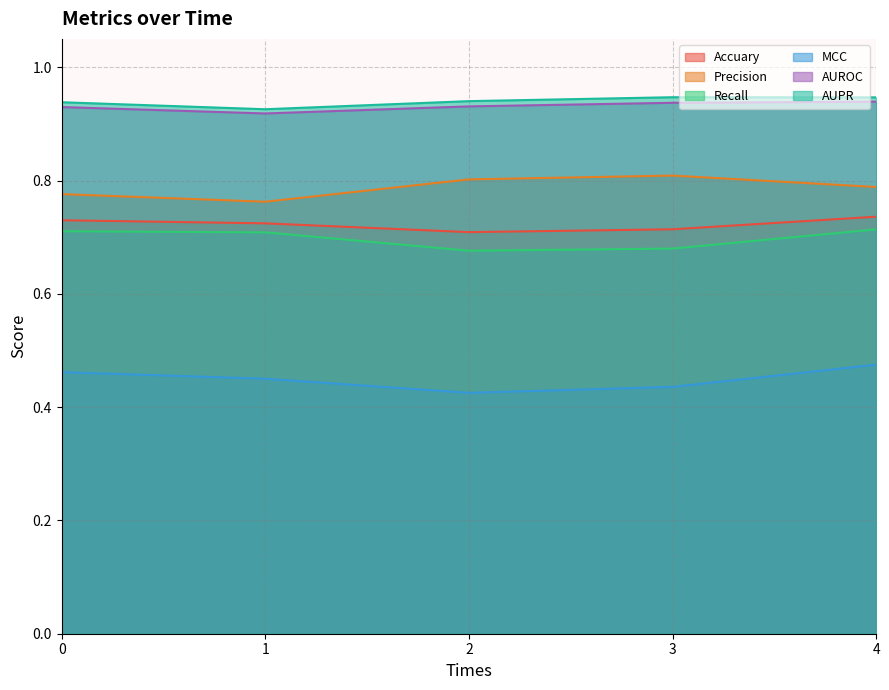

At which label does Accuary reach its peak?

4